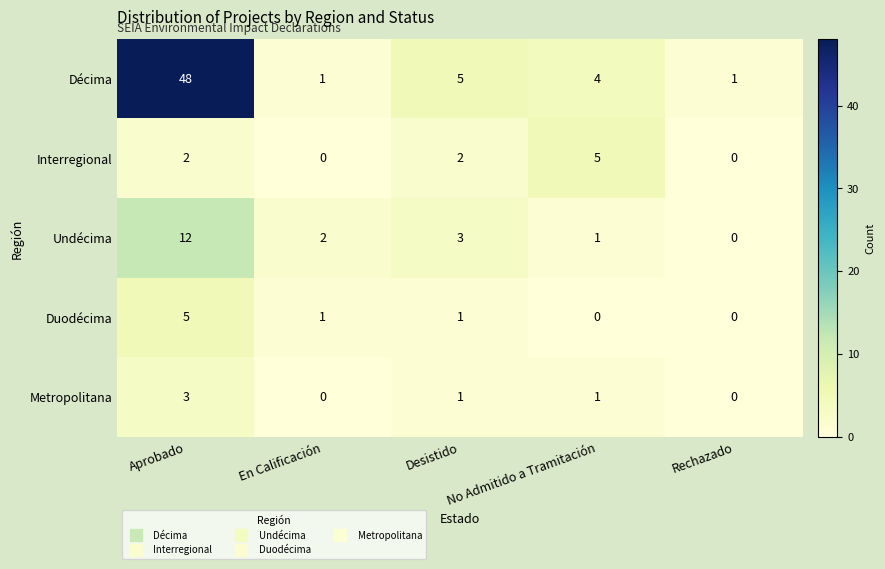

What is the difference between the maximum and minimum values in the Décima series?

47